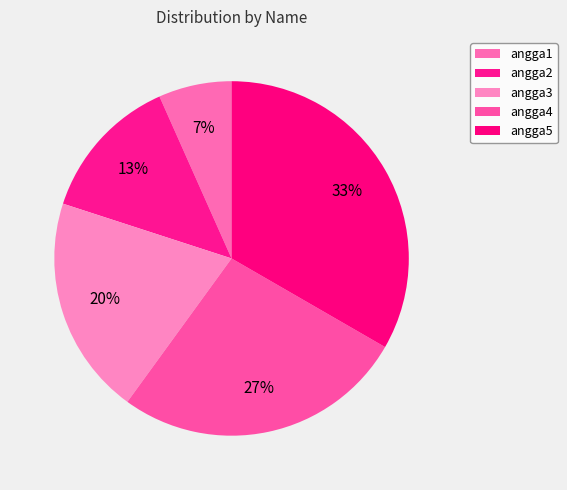

True or false: angga2 accounts for 25% of the total.

False